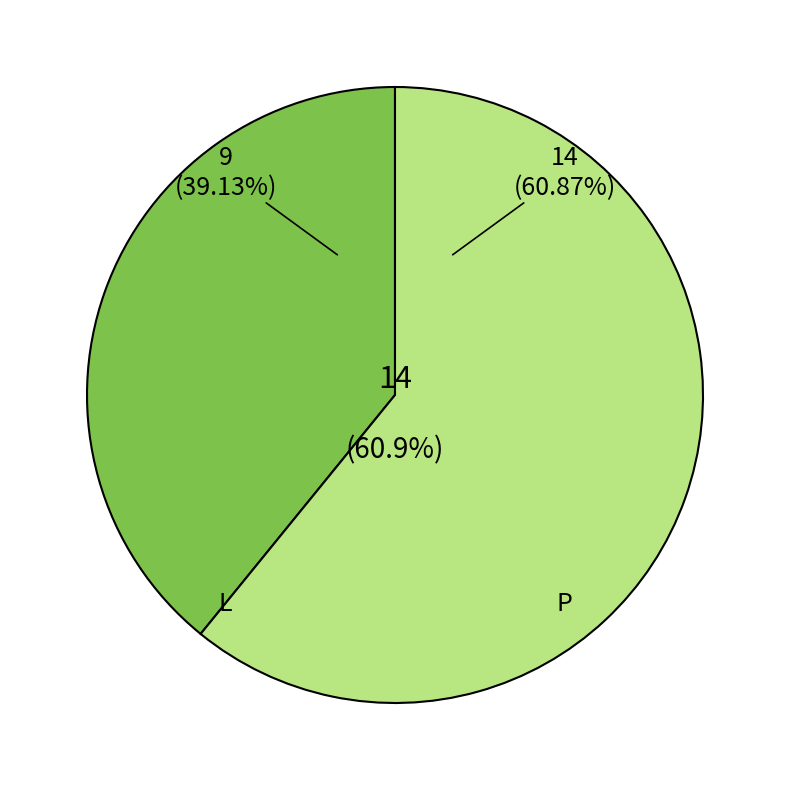

How many slices are in this pie chart?

2